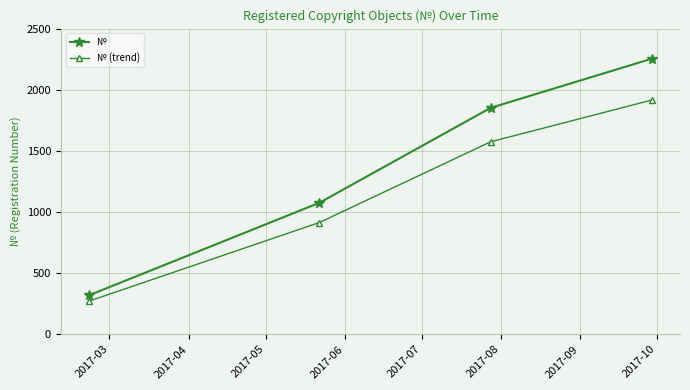

Is this an area chart (filled region under the line)?

No